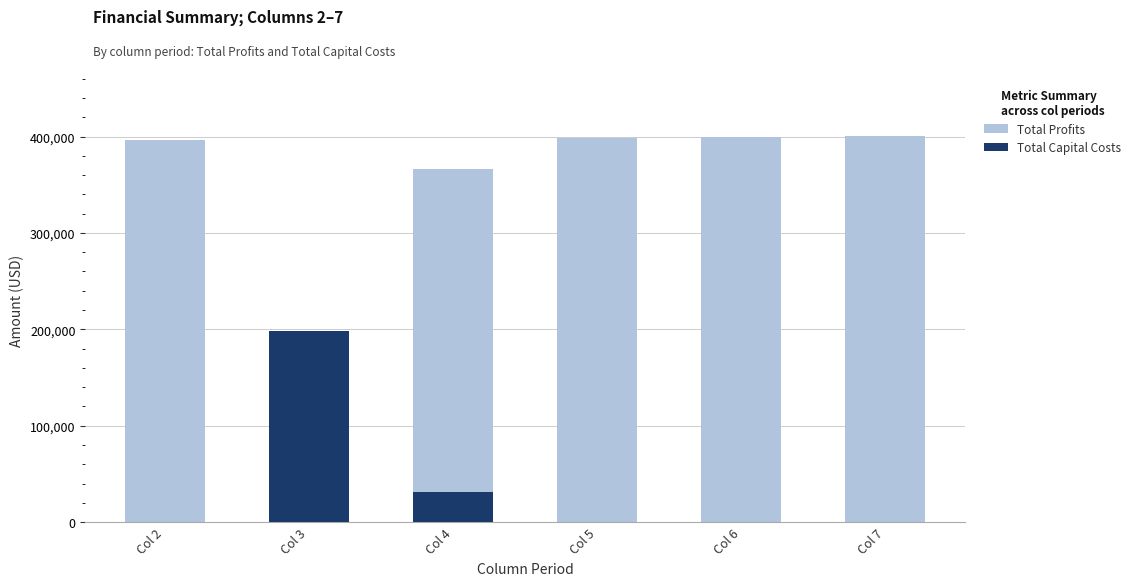

Which has a higher value, Col 2 or Col 5?

Col 5